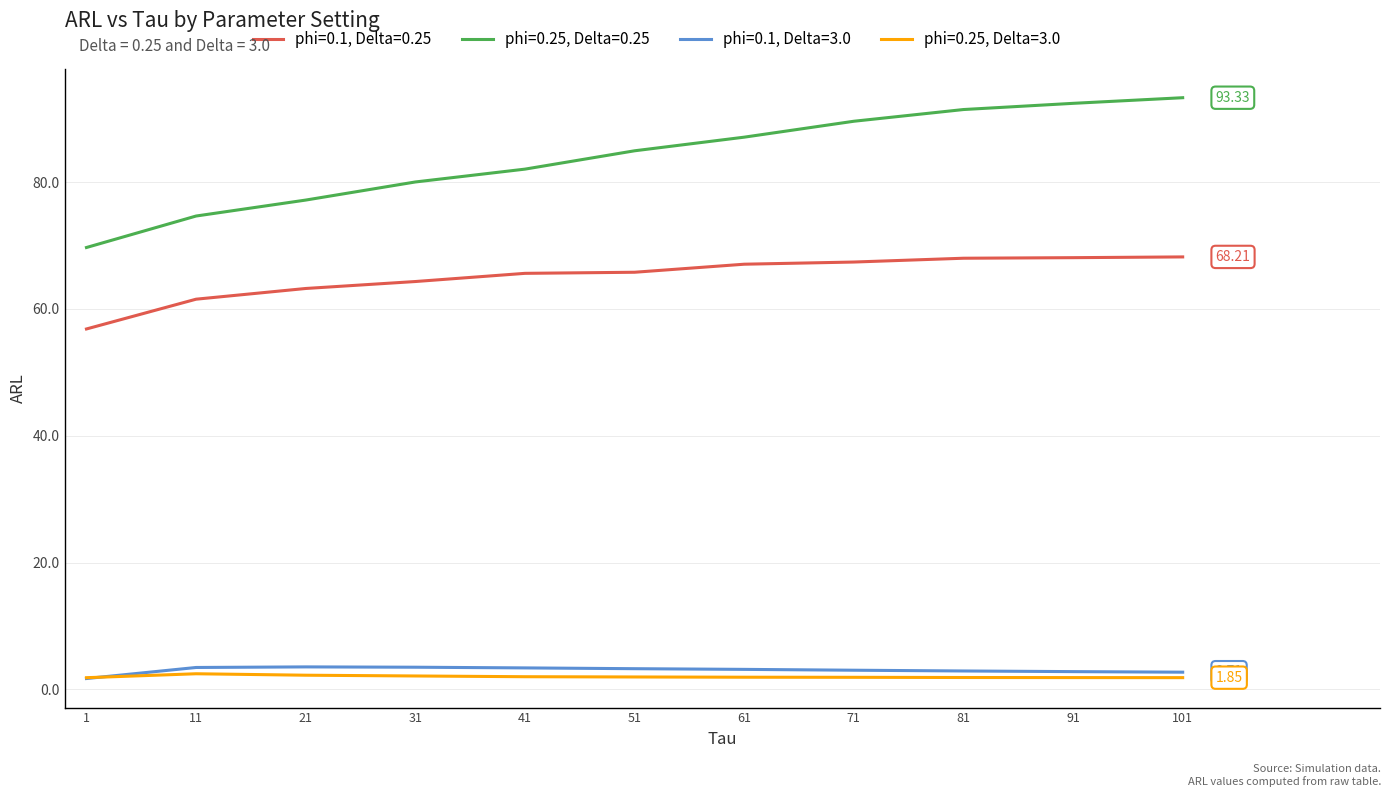

True or false: phi=0.25, Delta=0.25 has a value of 87.1 at 61.

True